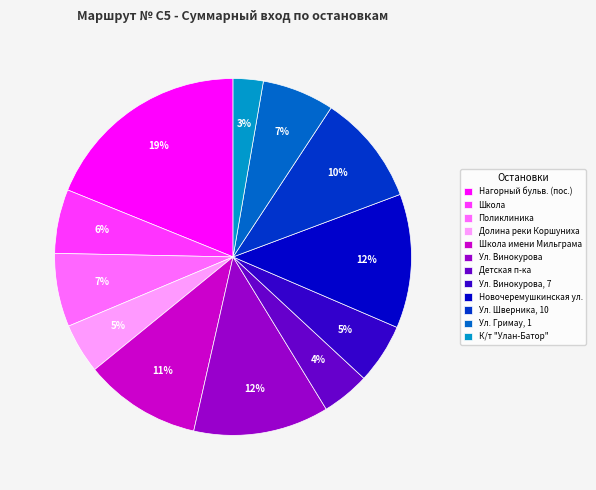

What is the ratio of the value at Долина реки Коршуниха to the value at Ул. Гримау, 1?

0.7